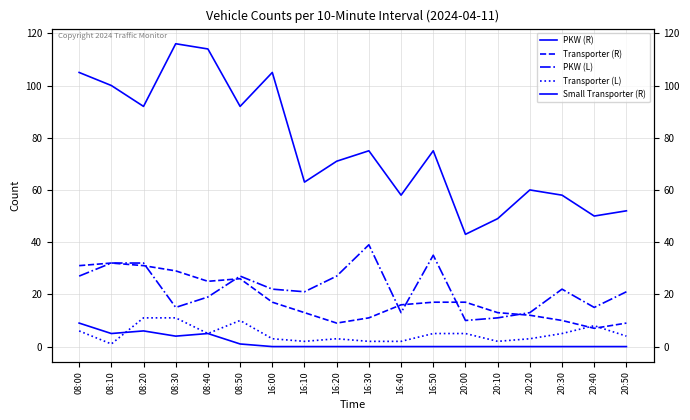

Rank the categories by Transporter (L) value from highest to lowest.

08:20, 08:30, 08:50, 20:40, 08:00, 08:40, 16:50, 20:00, 20:30, 20:50, 16:00, 16:20, 20:20, 16:10, 16:30, 16:40, 20:10, 08:10